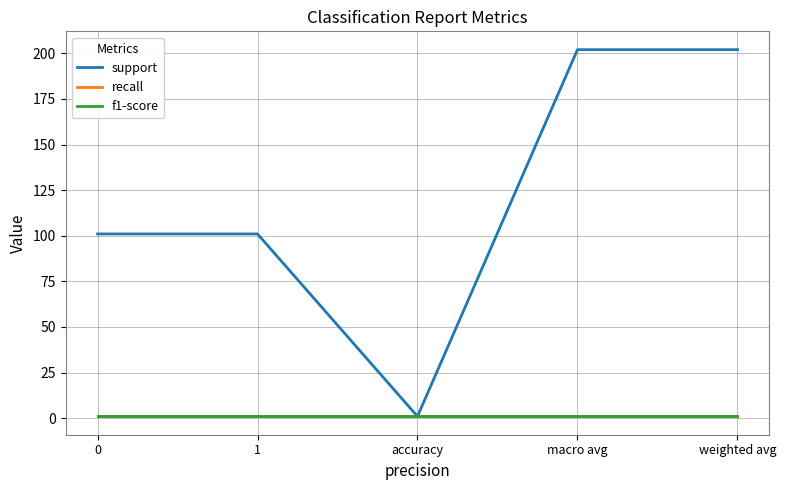

Reading right to left, transcribe all the data shown in this chart.

support: weighted avg=202	macro avg=202	accuracy=1	1=101	0=101
recall: weighted avg=1	macro avg=1	accuracy=1	1=1	0=1
f1-score: weighted avg=1	macro avg=1	accuracy=1	1=1	0=1